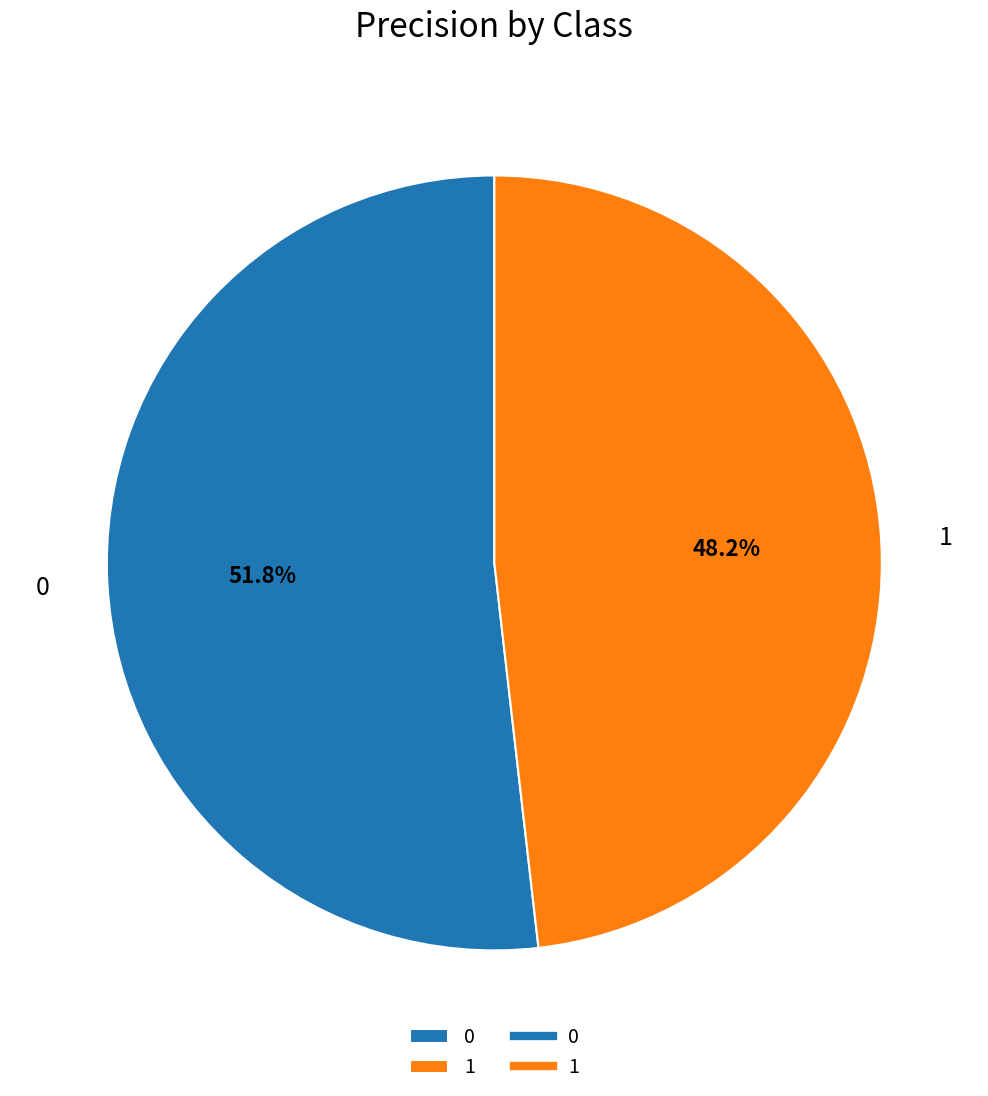

Is there a majority slice in this chart?

Yes